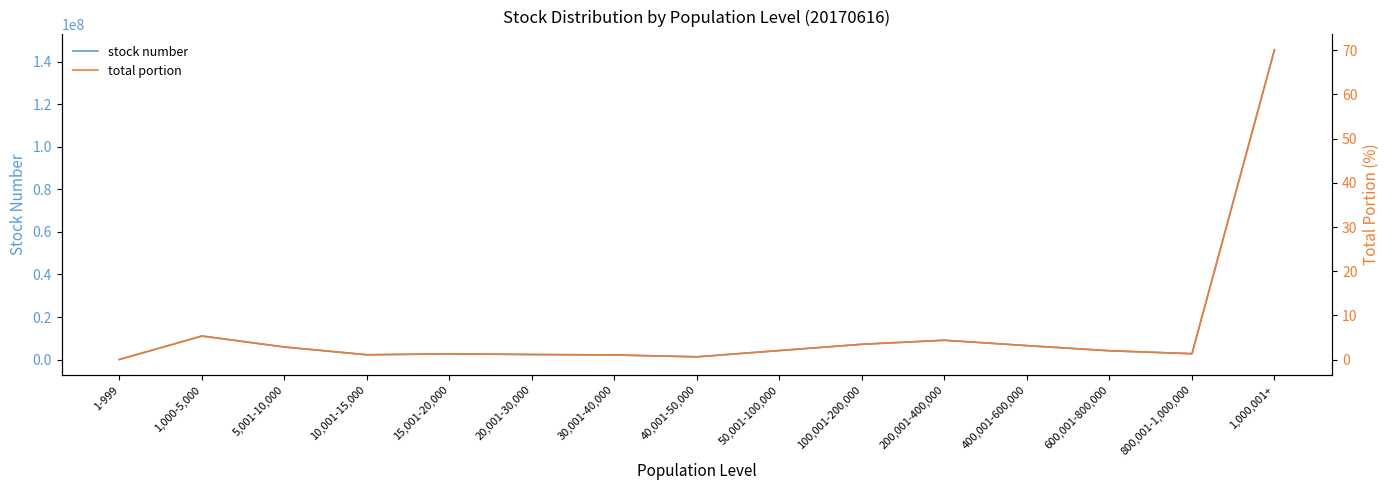

Which category has the lowest value in the stock number series?

1-999